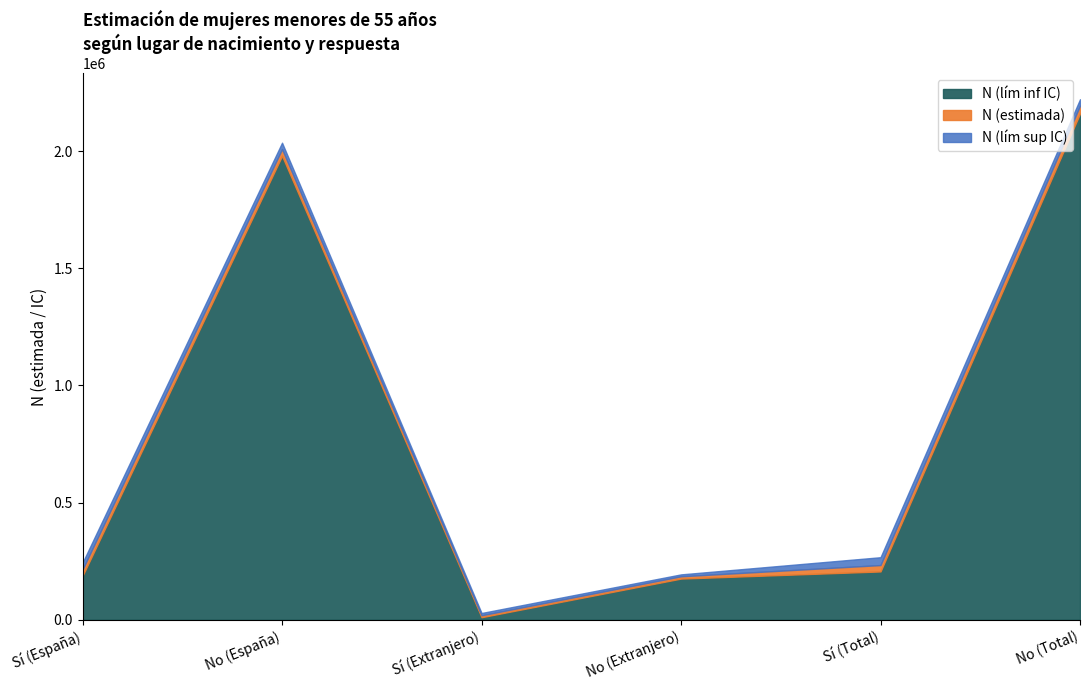

Between Sí (Extranjero) and Sí (Total), which series saw the biggest shift?

N (lím sup IC)